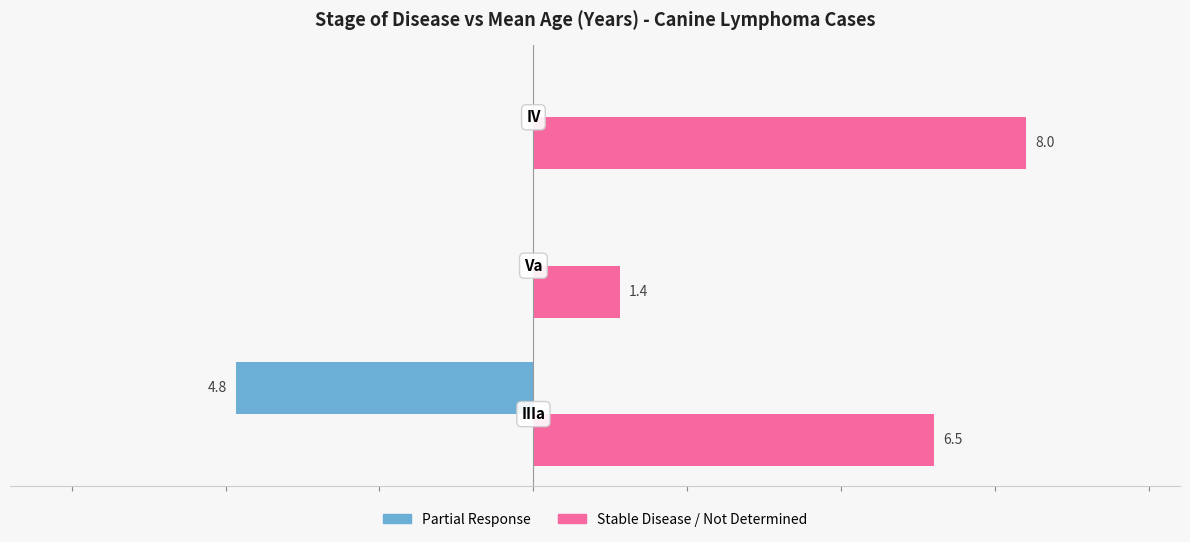

Does the chart contain stacked bars?

No